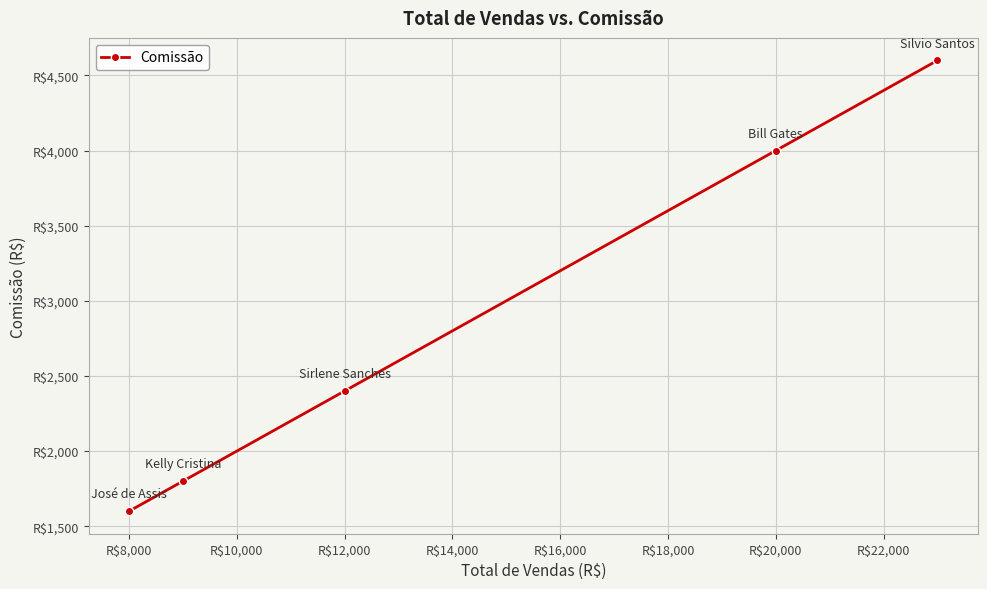

Reading left to right, transcribe all the data shown in this chart.

1600	1800	2400	4000	4600